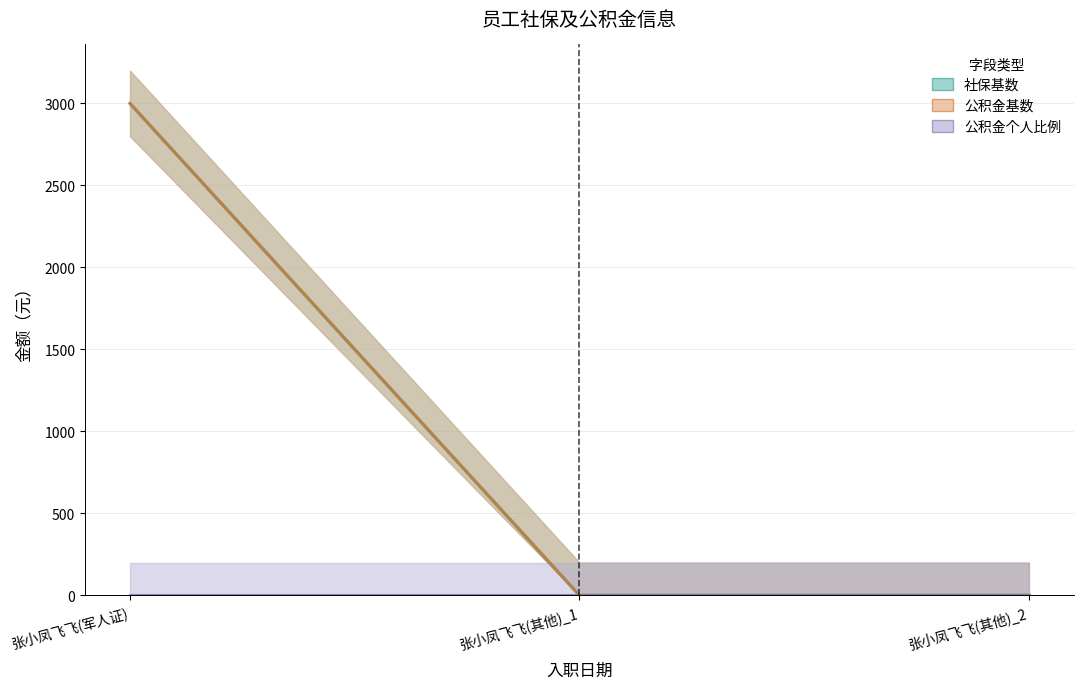

What is the maximum value for 公积金基数?

3000